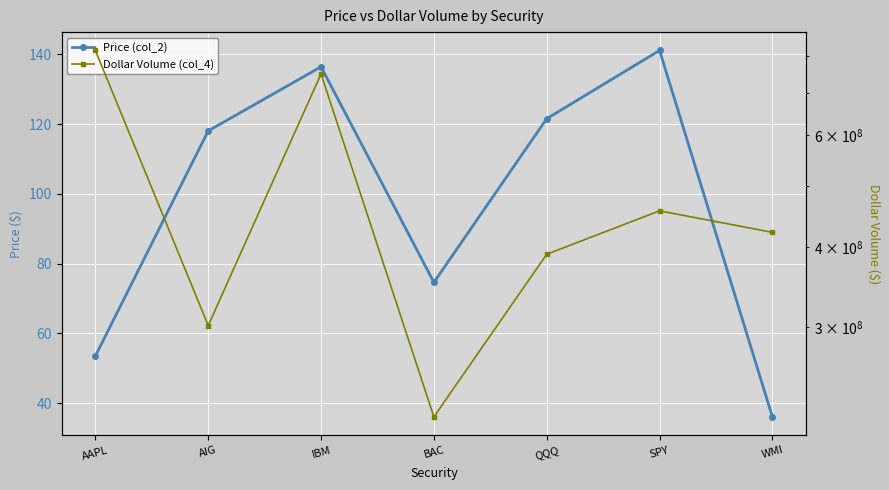

How many interior local peaks does the Dollar Volume (col_4) series have?

2